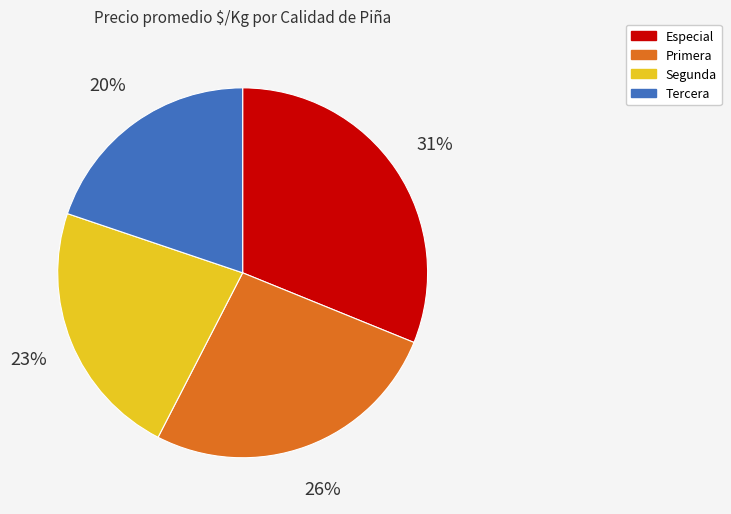

How many segments does this pie chart have?

4